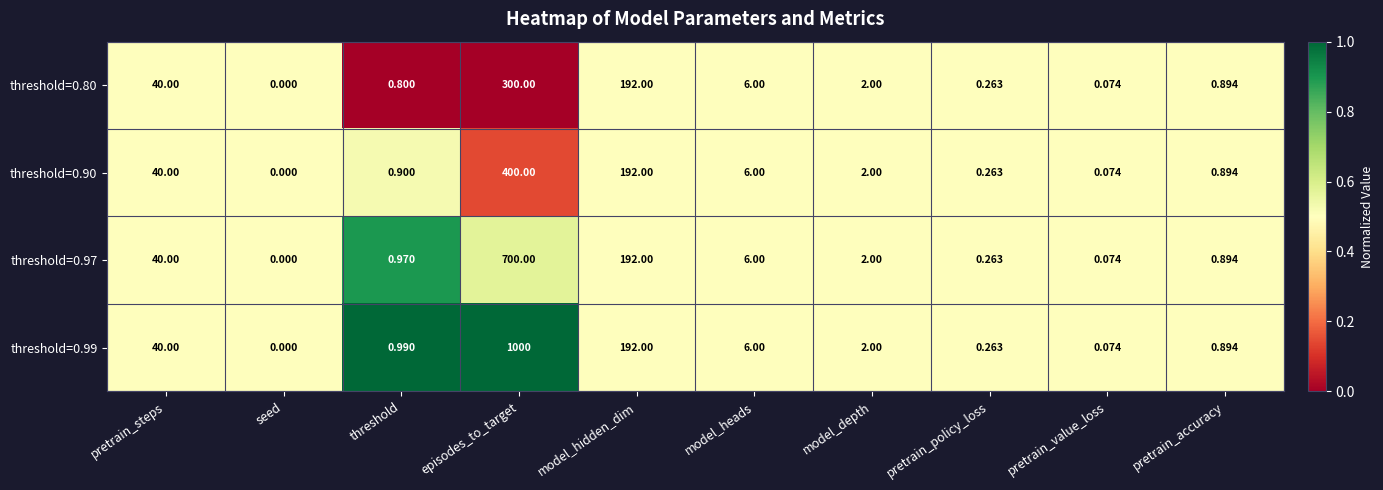

Where does the threshold=0.80 series first go above 2?

pretrain_steps